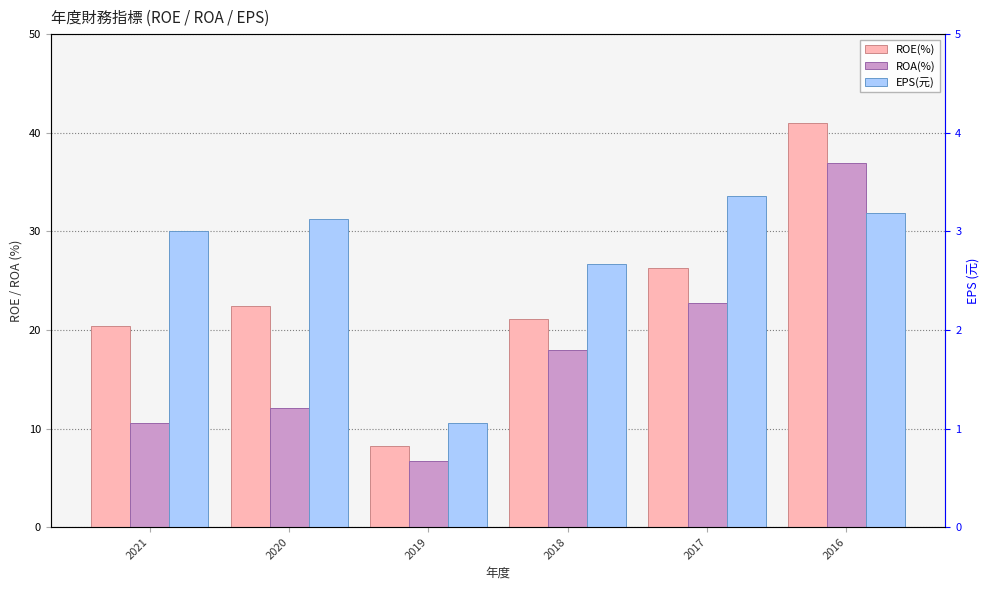

Does the chart contain any negative values?

No